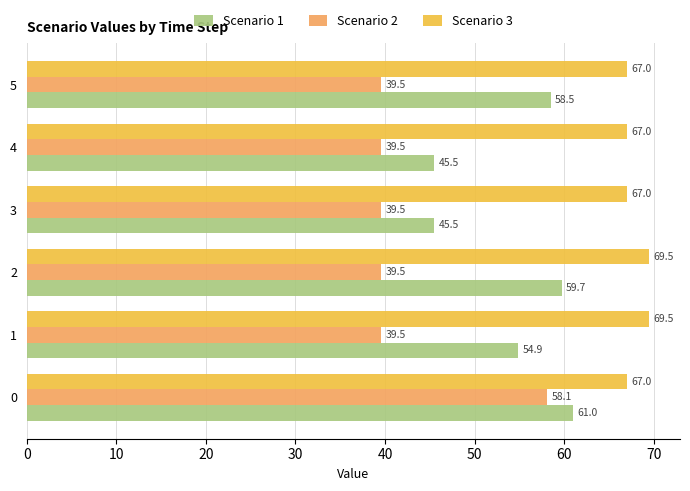

How many distinct data groups are displayed?

3